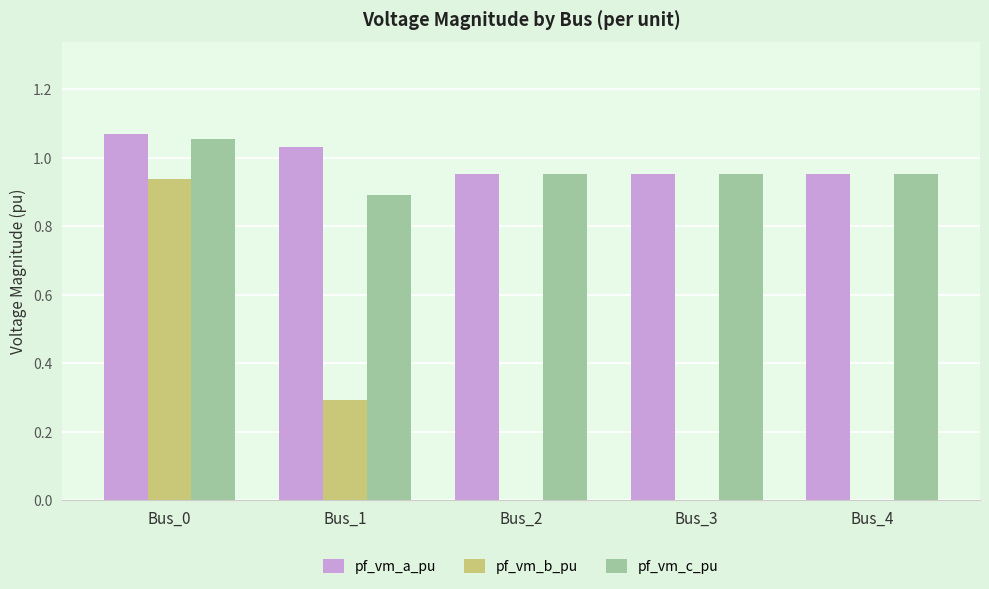

Which category has the highest value in the pf_vm_b_pu series?

Bus_0